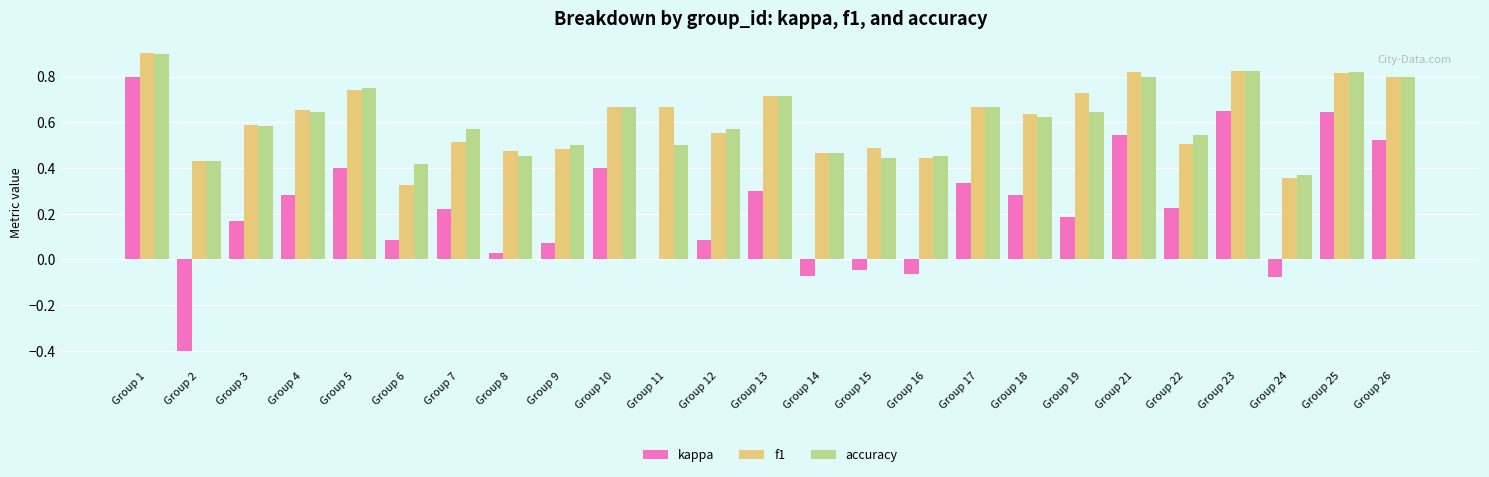

True or false: accuracy has a value of 0.4 at Group 6.

True